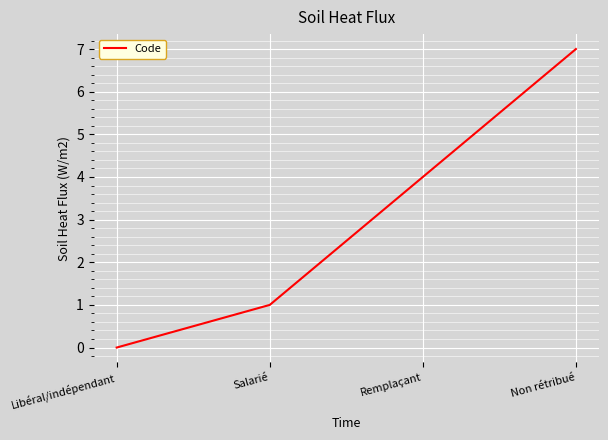

The value at Non rétribué is 7. True or false?

True